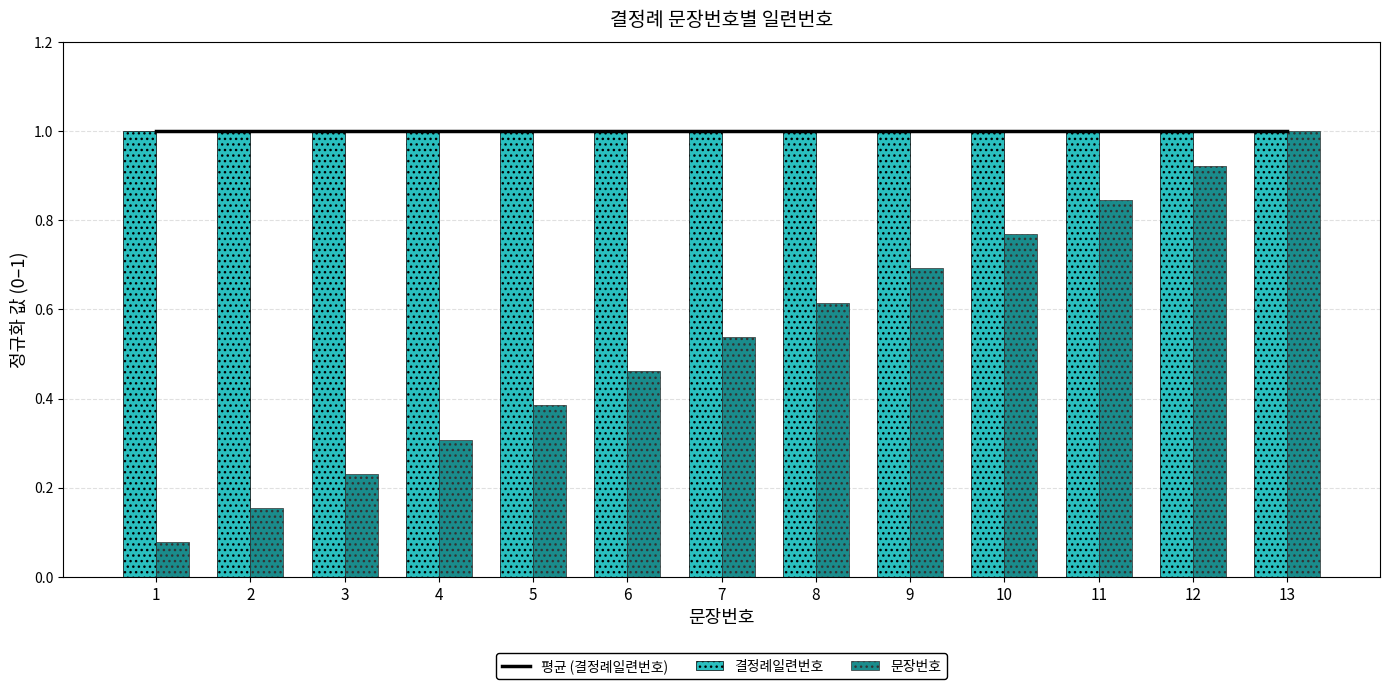

Is it true that 결정례일련번호 equals 1.5 at 2?

False